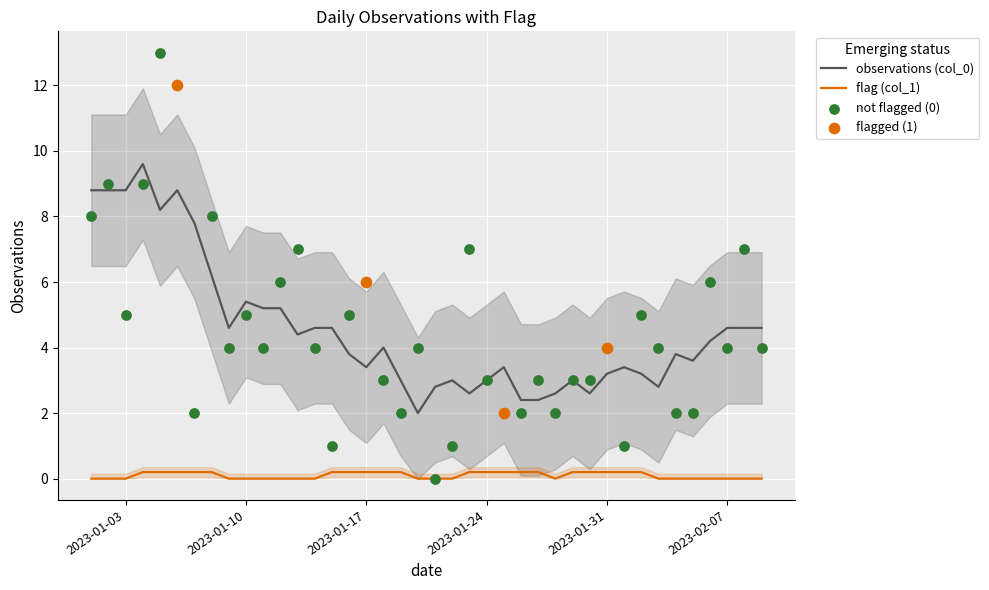

Is the value of observations (col_0) at 2023-01-28 greater than the value of flag (col_1) at 2023-01-29?

Yes